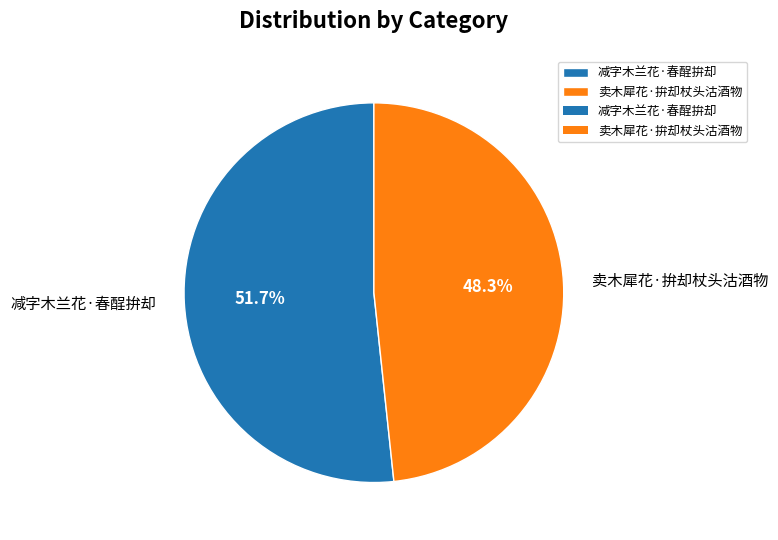

Rank the categories by value from highest to lowest.

减字木兰花·春酲拚却, 卖木犀花·拚却杖头沽酒物